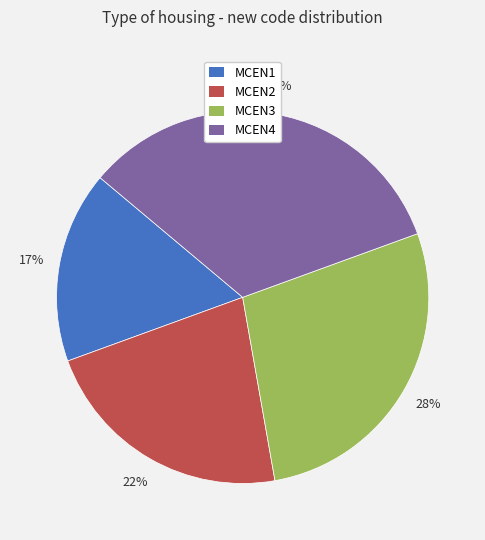

To the nearest percent, what portion does MCEN2 represent?

22%